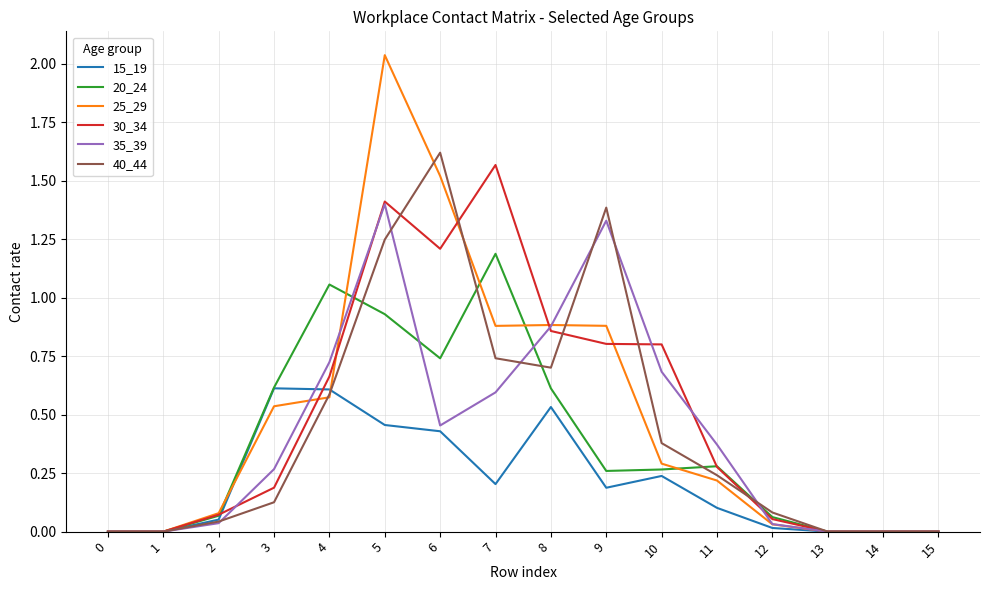

Rank the series at 7 from highest to lowest value.

30_34, 20_24, 25_29, 40_44, 35_39, 15_19